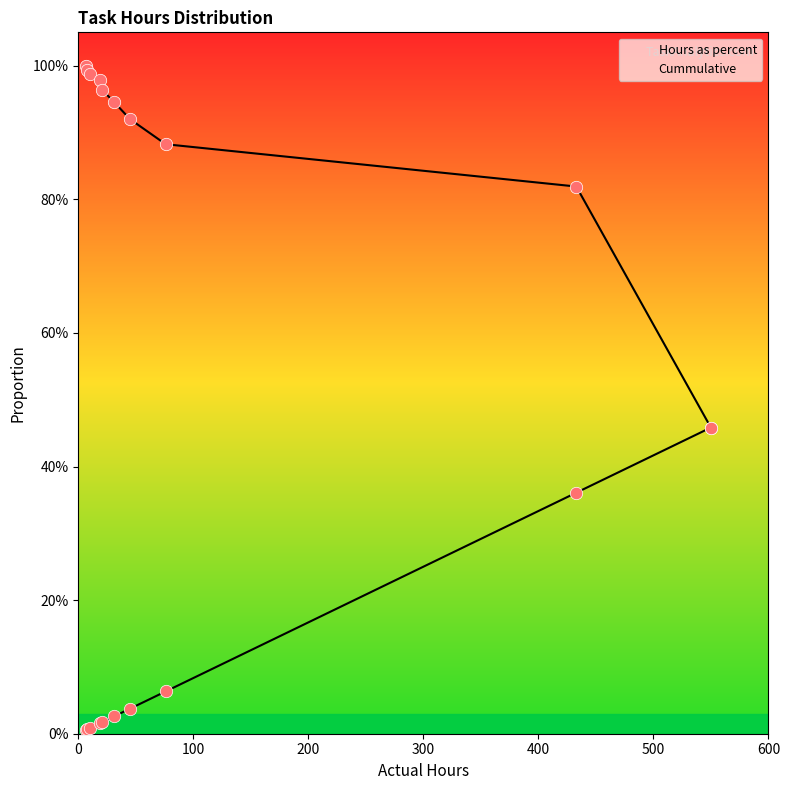

Which series has the largest total across all categories?

Cummulative